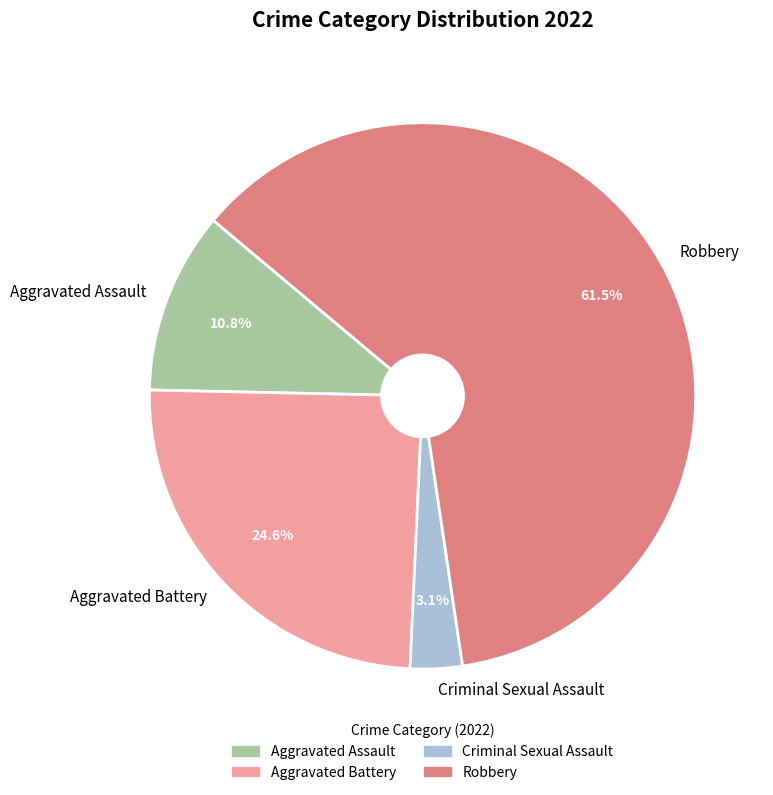

Approximately how many times larger is the value at Aggravated Assault compared to Criminal Sexual Assault?

3.5